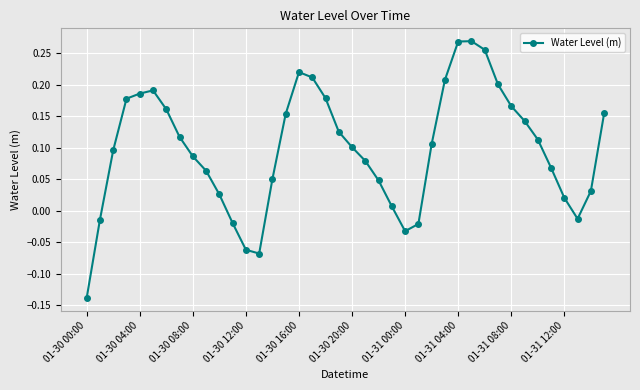

True or false: the data has more than 1 interior local peaks.

True